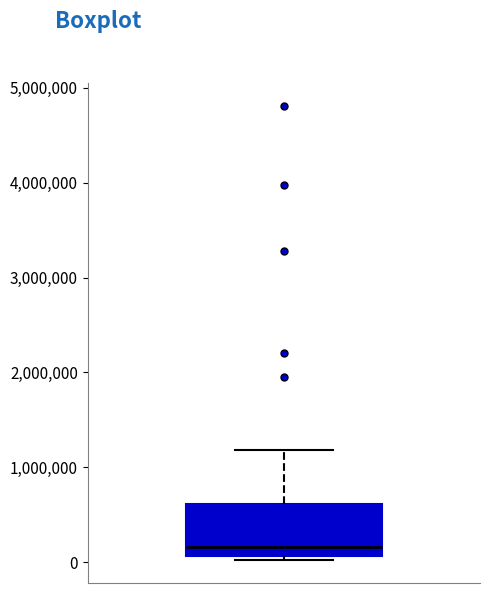

Read this box plot against the y-axis: the position of the median line, the range covered by the box, and the ends of both whiskers. The values are not printed on the chart, so give them approximately, as read against the axis.

median 200000, box 100000 to 600000, whiskers 0 to 1200000